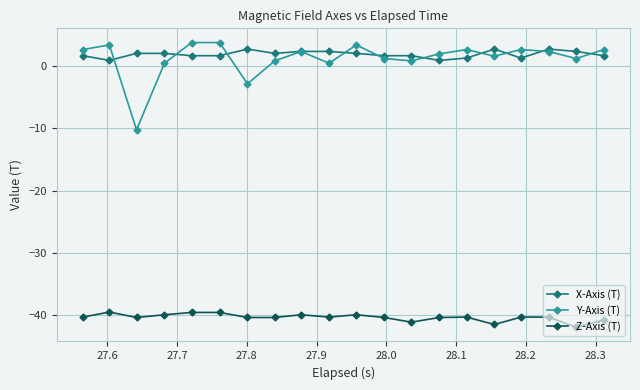

How many categories are shown in the chart?

20